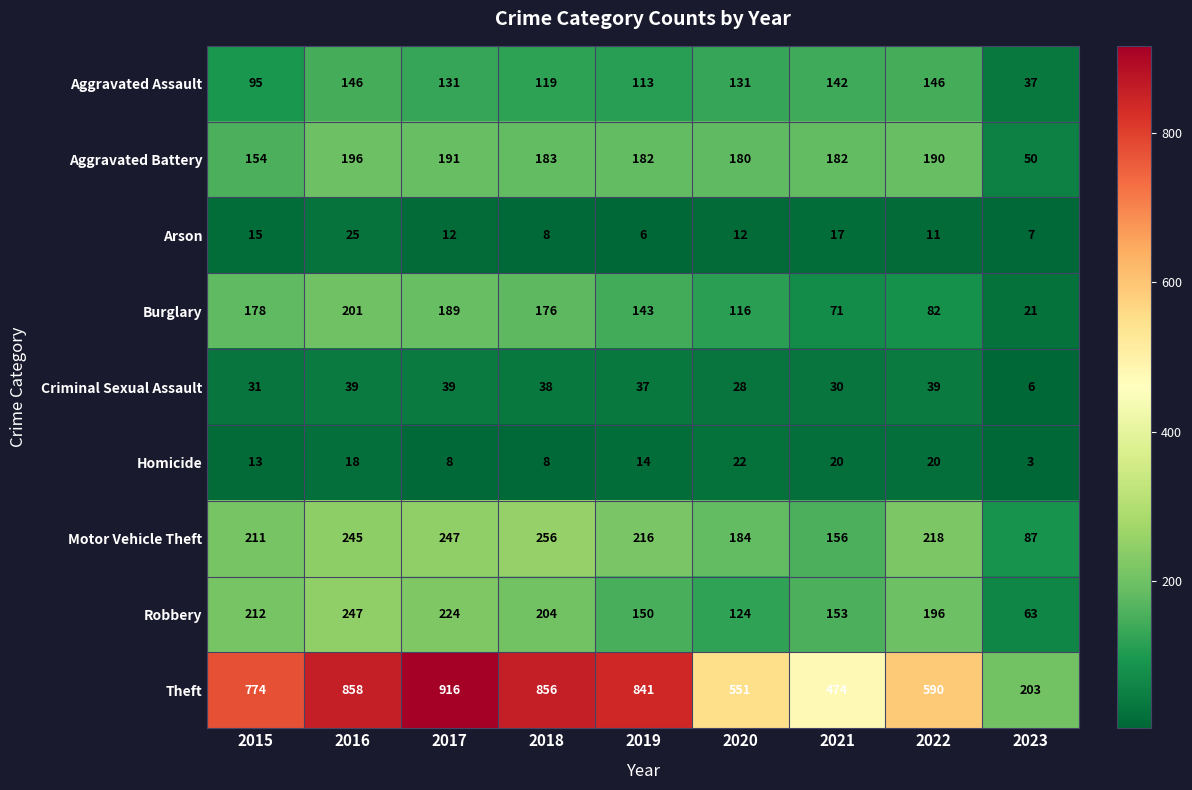

What is the difference between the second highest and second lowest values in the Aggravated Assault series?

51